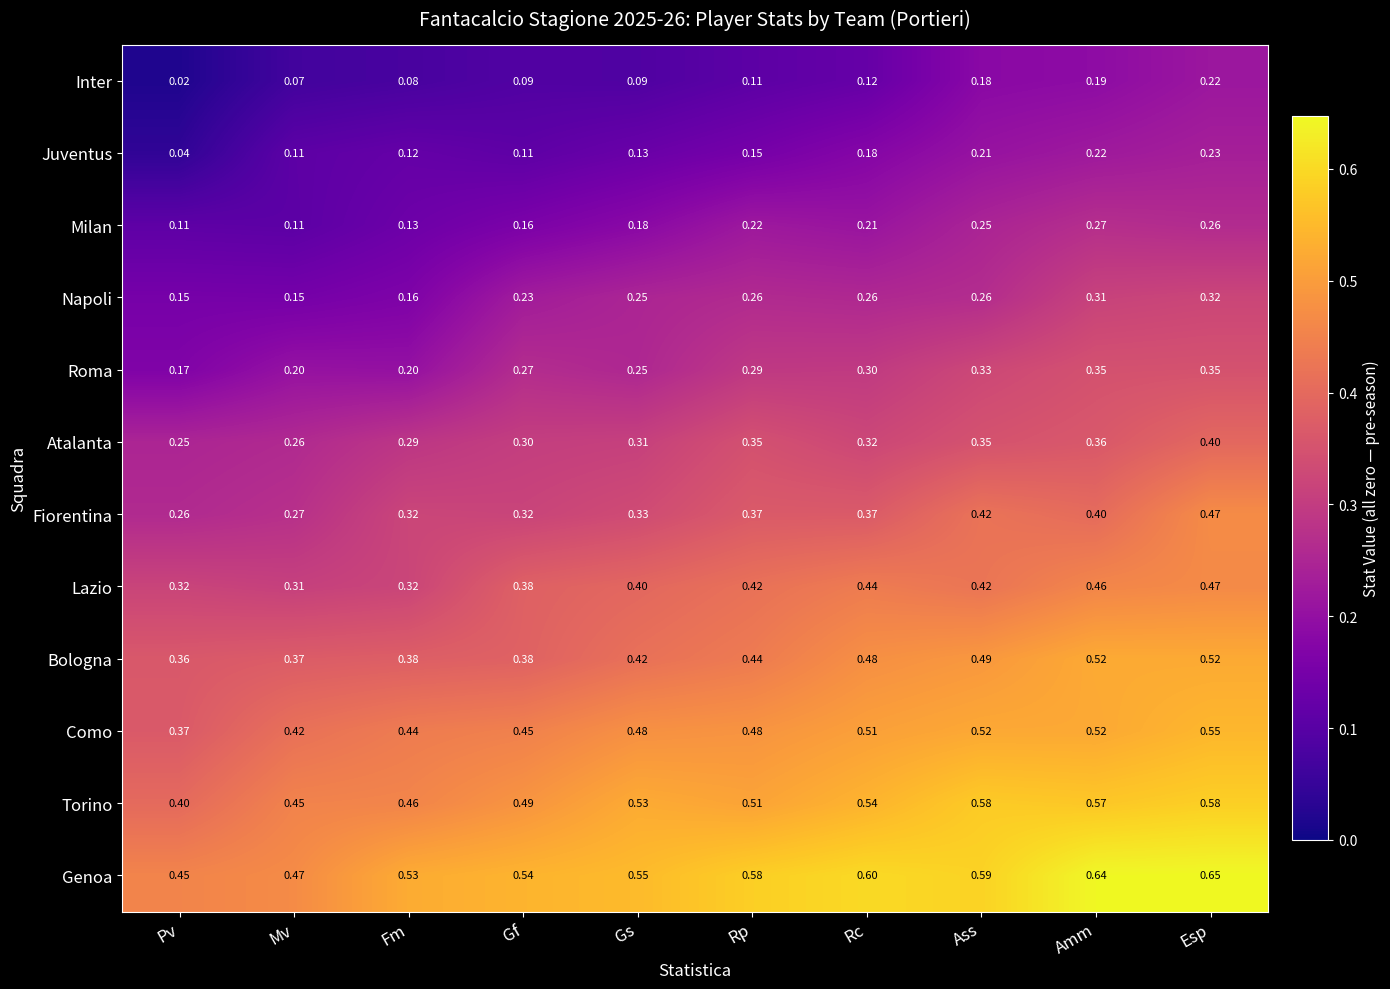

At which label does Lazio reach its minimum?

Mv